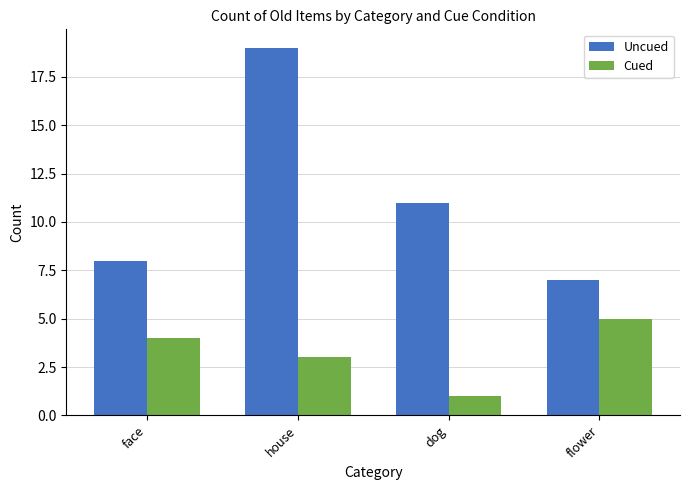

What is the value of the Uncued bar at the 4th from the left?

7